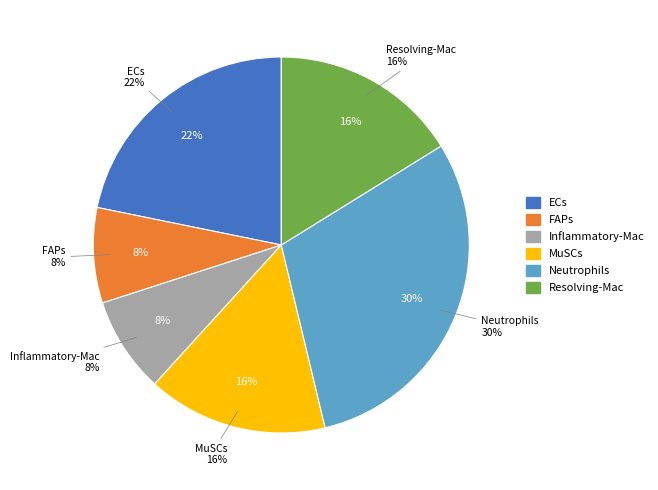

What percentage is the FAPs slice, to the nearest percent?

8%